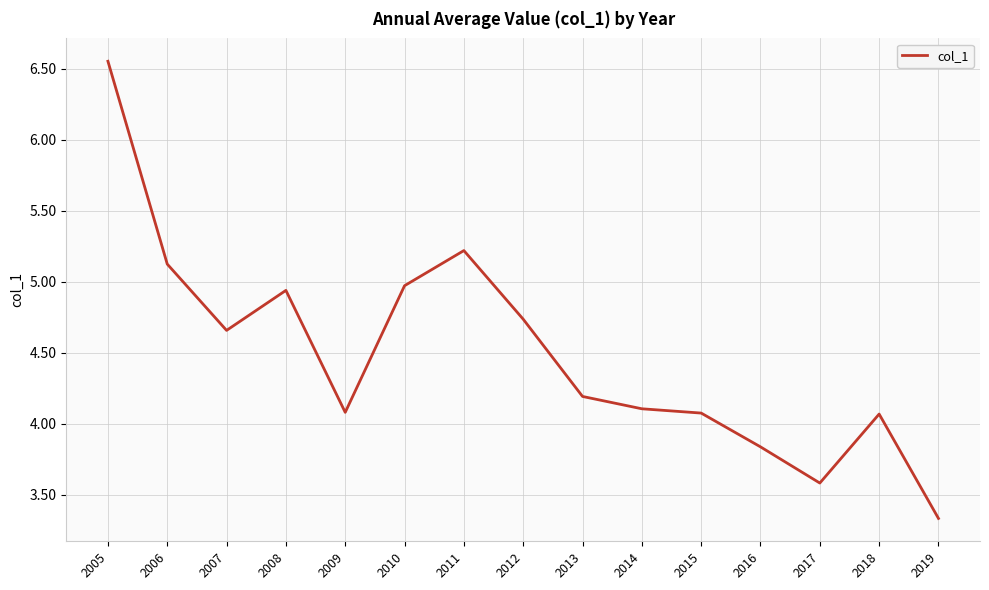

At which label does the data first exceed 4?

2005